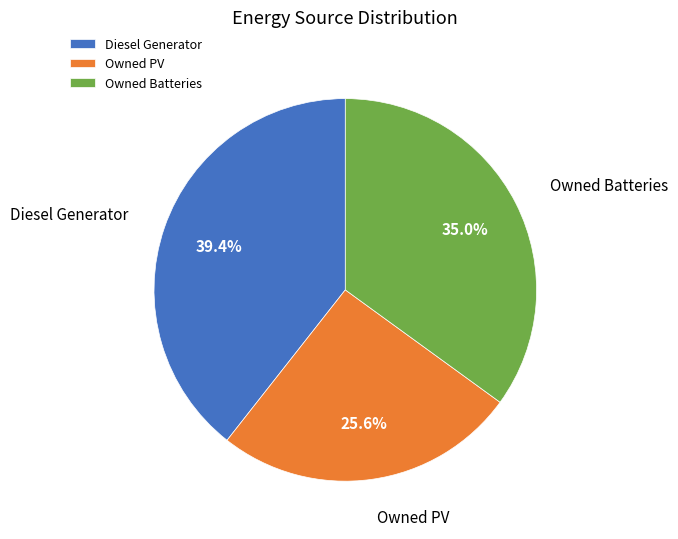

Is it true that Owned Batteries is 35% of the pie?

True